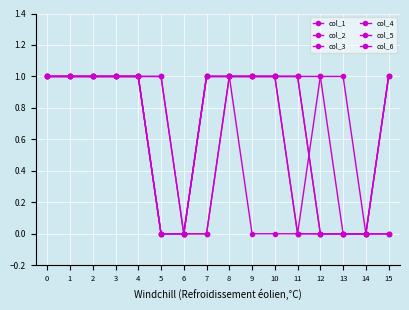

What is the difference between the highest and lowest values at 12?

1